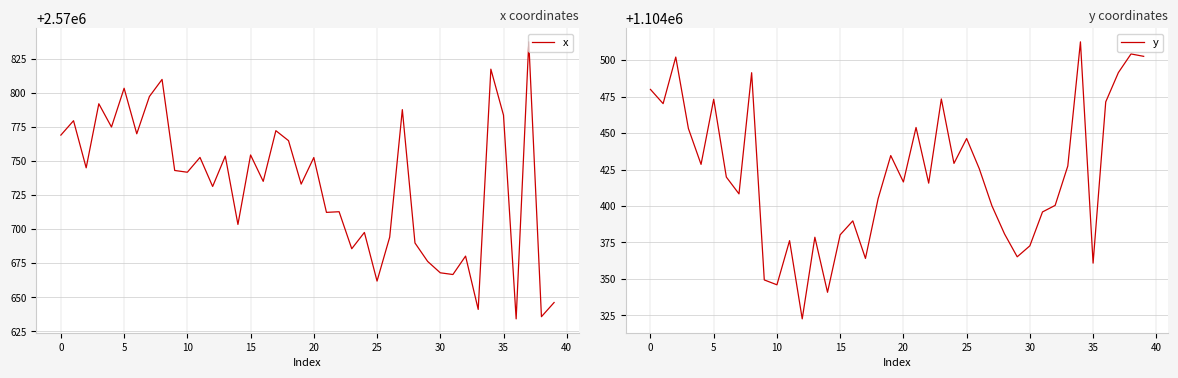

At which label does y first exceed 1104419?

0